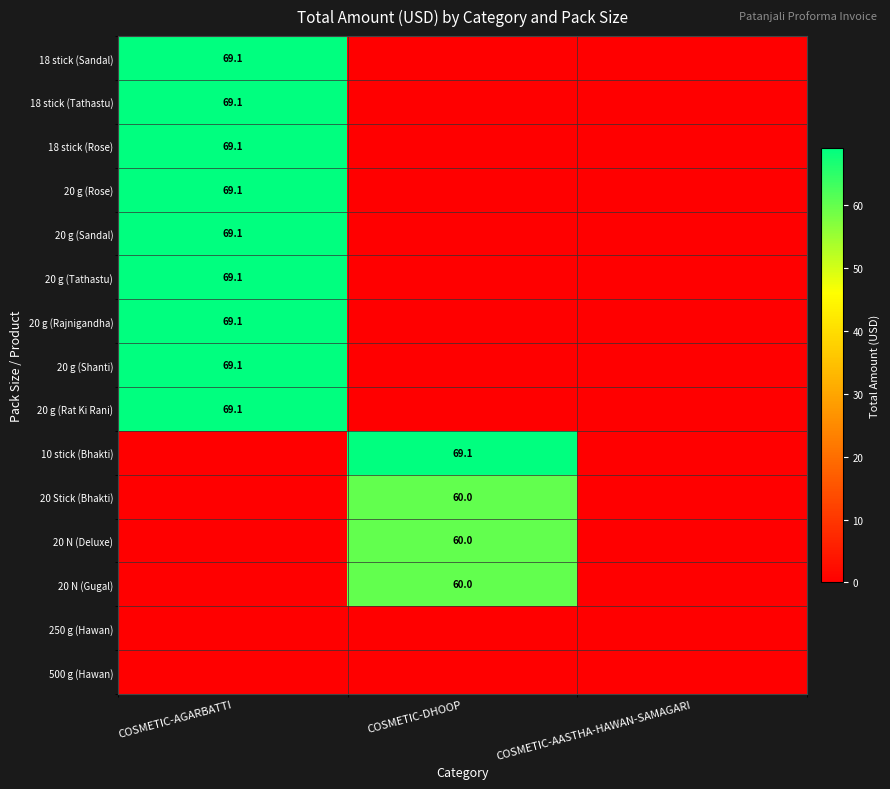

True or false: 20 Stick (Bhakti) has a value of 60.0 at COSMETIC-DHOOP.

True